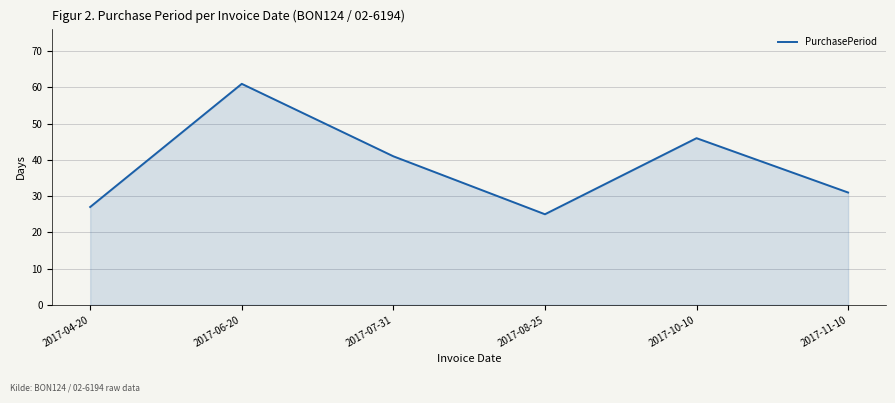

Is it true that the value at 2017-06-20 is 61?

True